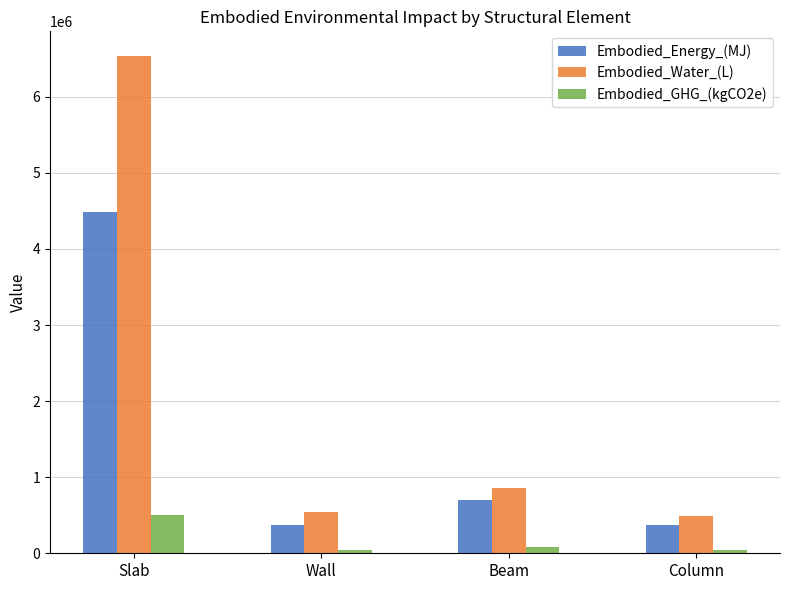

Rank the series by their maximum value, from lowest to highest.

Embodied_GHG_(kgCO2e), Embodied_Energy_(MJ), Embodied_Water_(L)